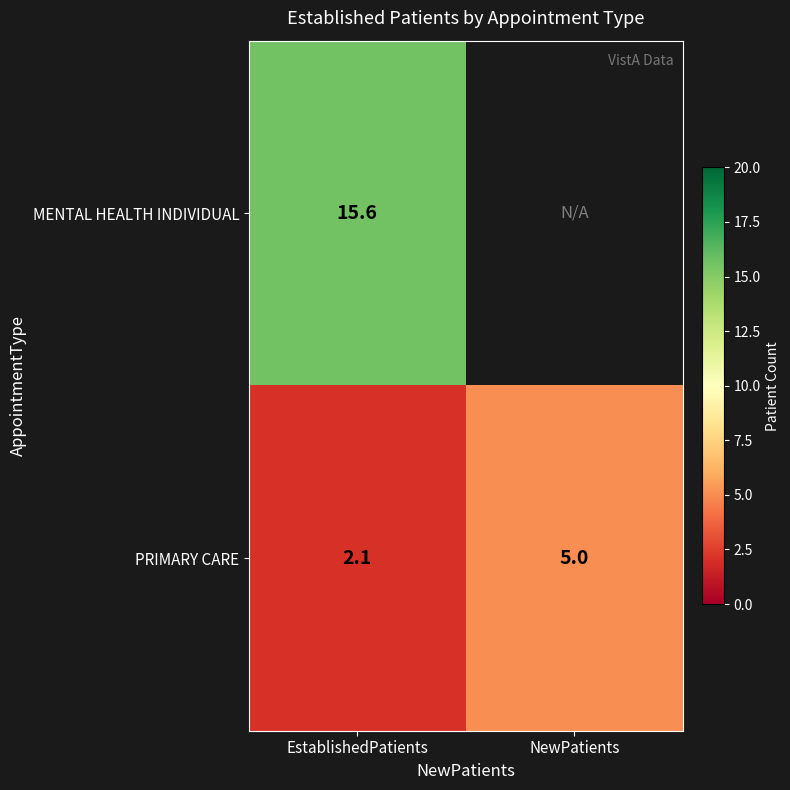

At which label is PRIMARY CARE closest to 3?

EstablishedPatients